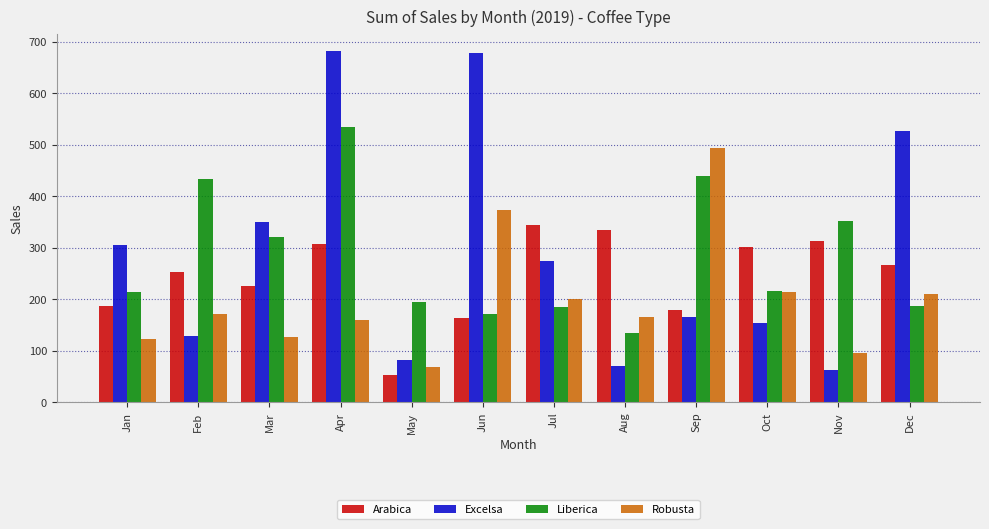

How many bars are there in each group?

4